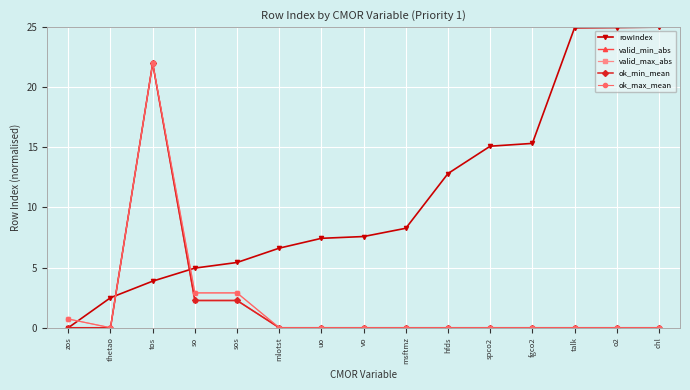

What is the approximate value of ok_min_mean at sos?

2.3